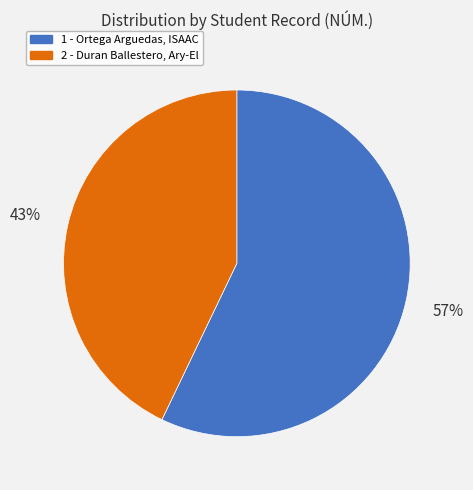

To the nearest percent, what is the average slice percentage?

50%